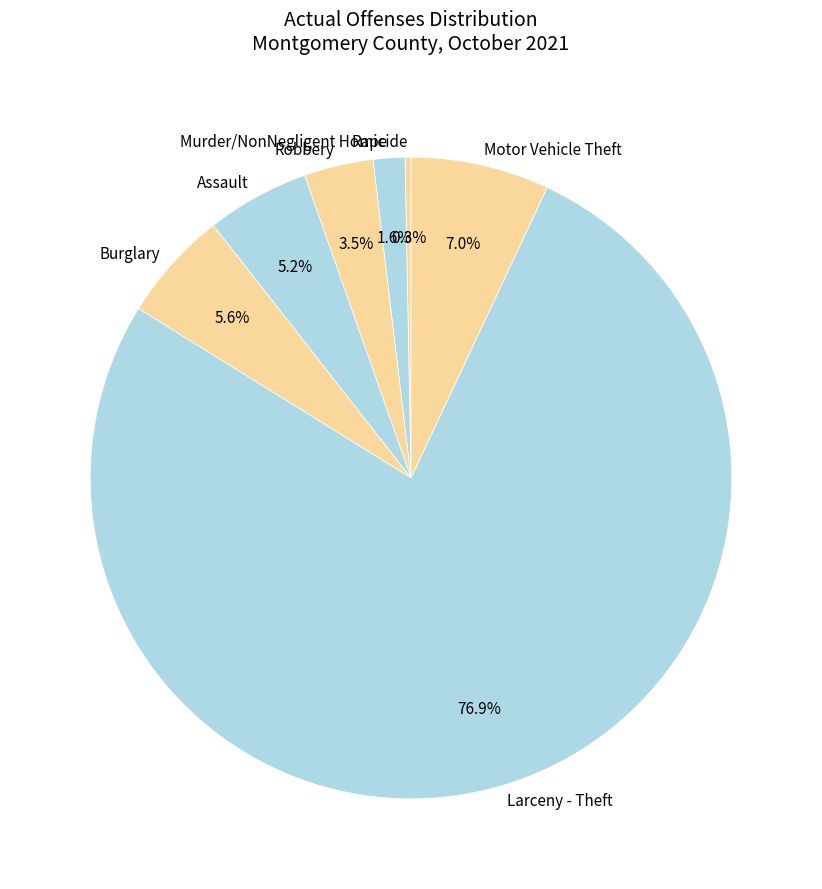

Is there any slice that represents more than half of the pie?

Yes